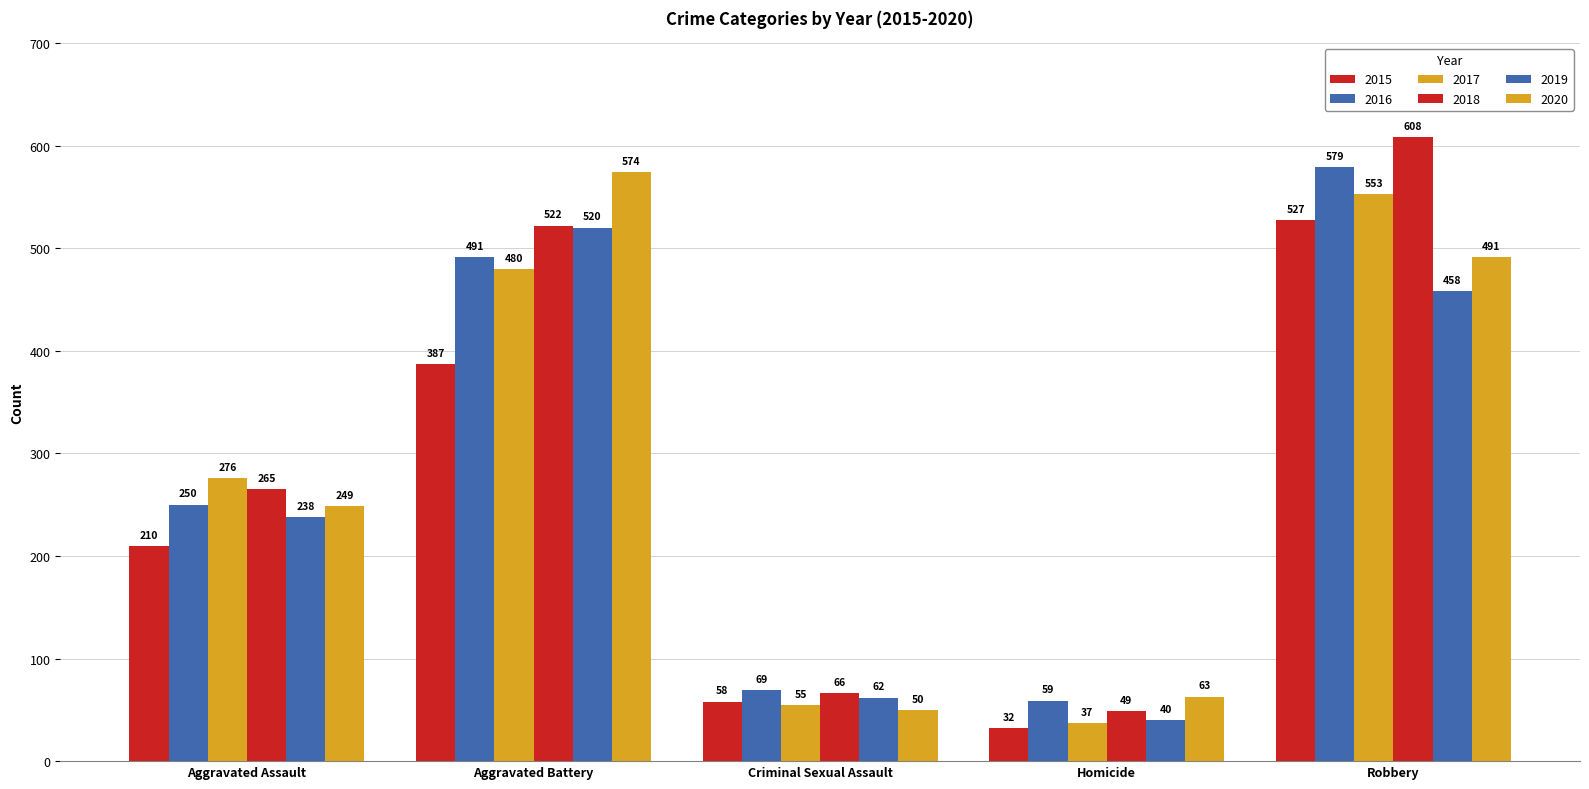

How many groups of bars are there?

5